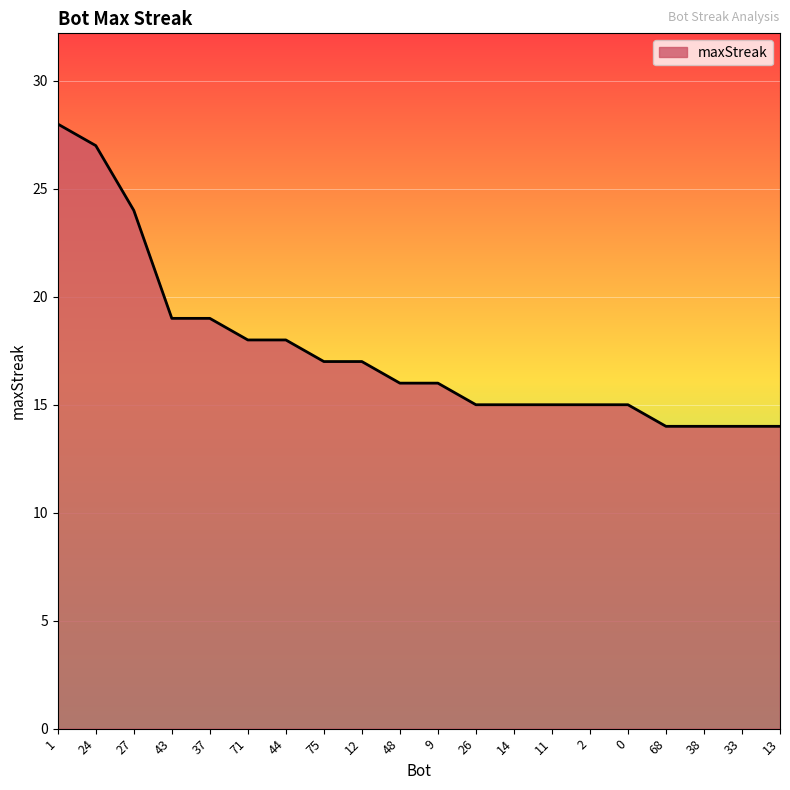

What is the difference between the values at 33 and 75?

3